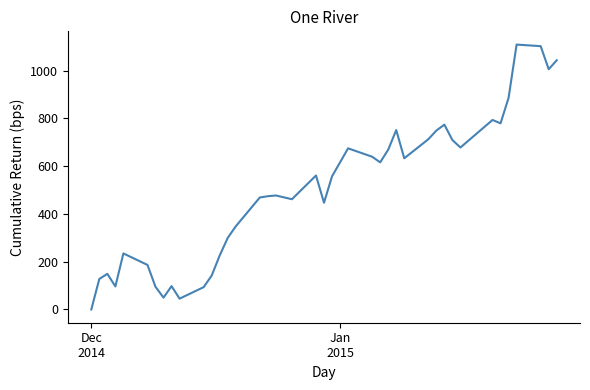

How many positive values are there?

39